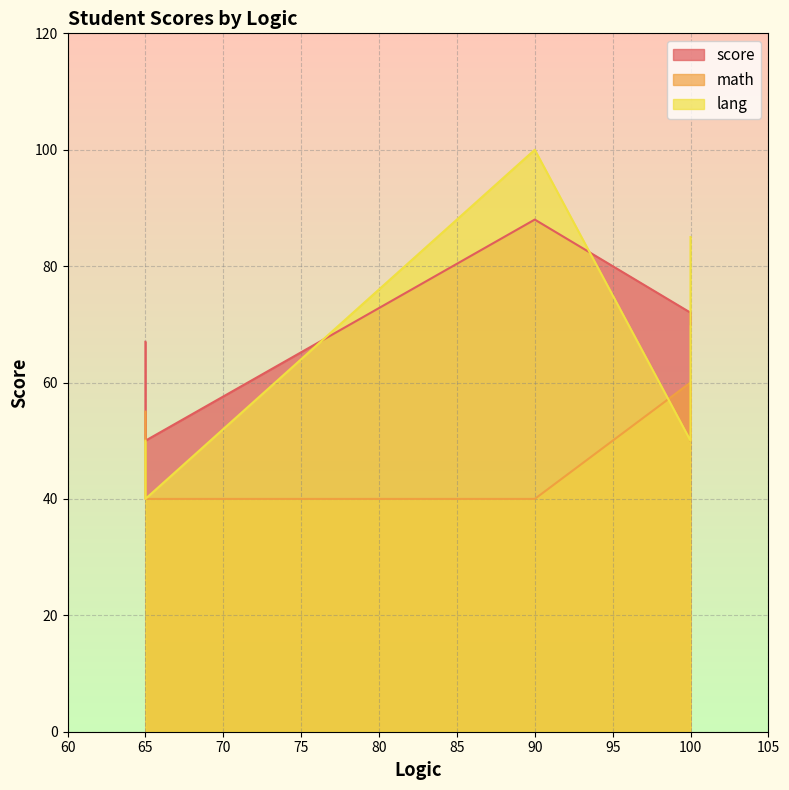

How many values in the math series are below 50?

2